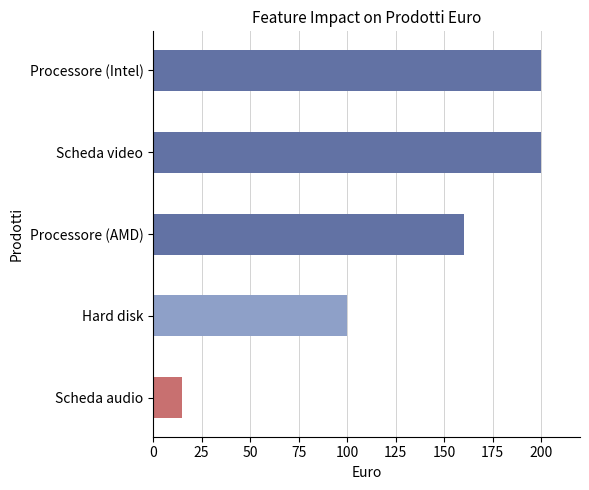

What is the minimum value shown in the chart?

15